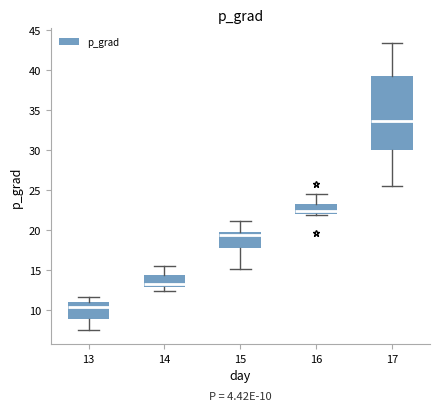

Which box is the tallest, from its lower edge to its upper edge?

17